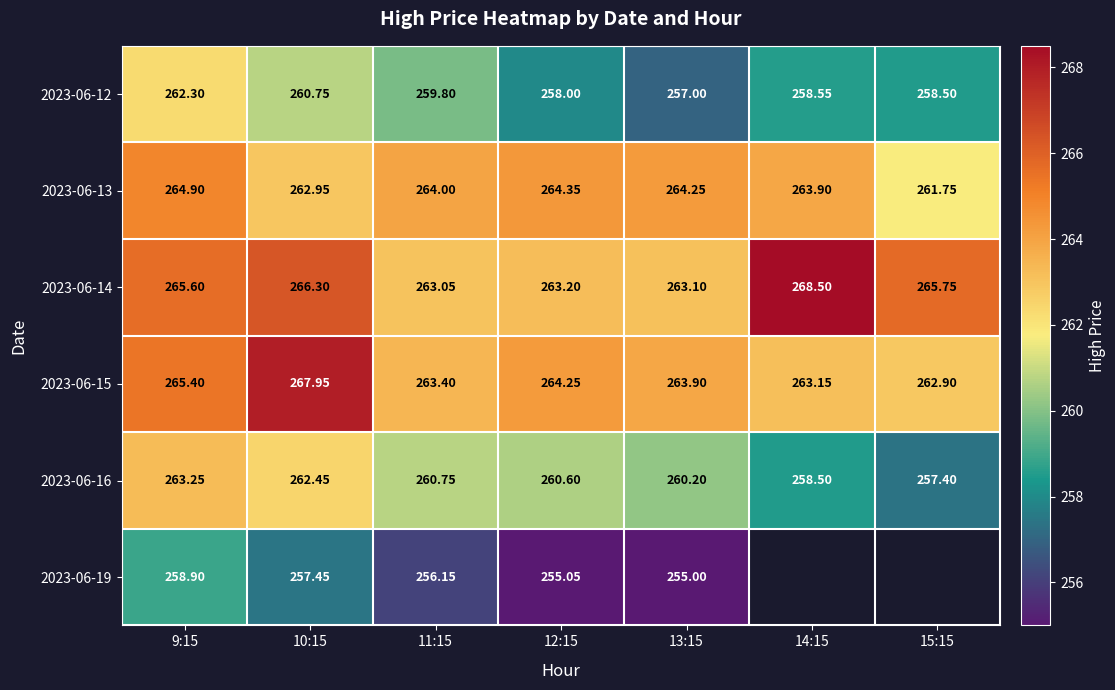

Which series changed the most between 9:15 and 12:15?

2023-06-12